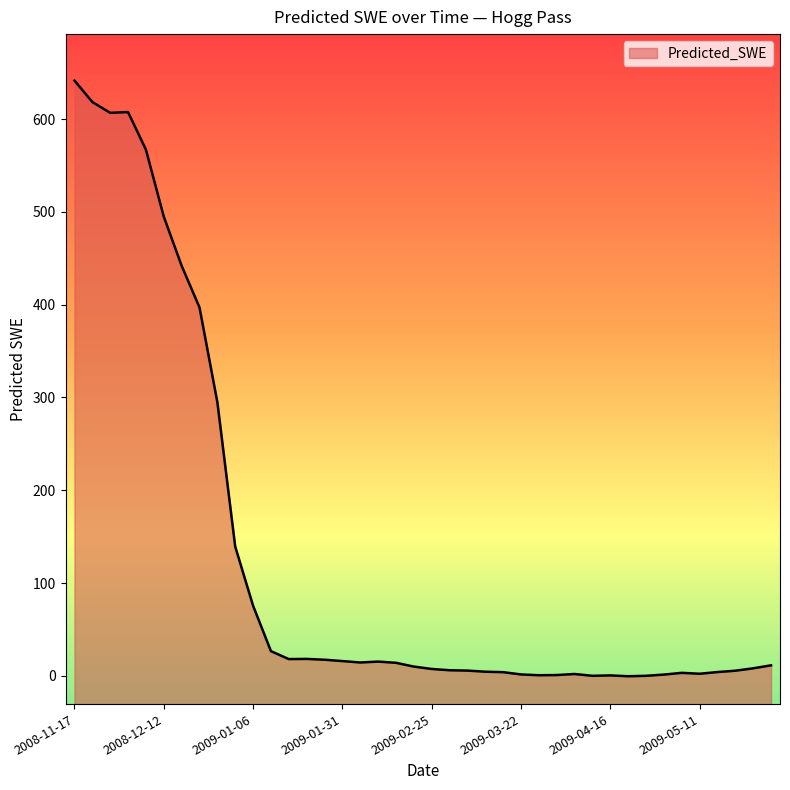

Which label corresponds to the largest value in the chart?

2008-11-17